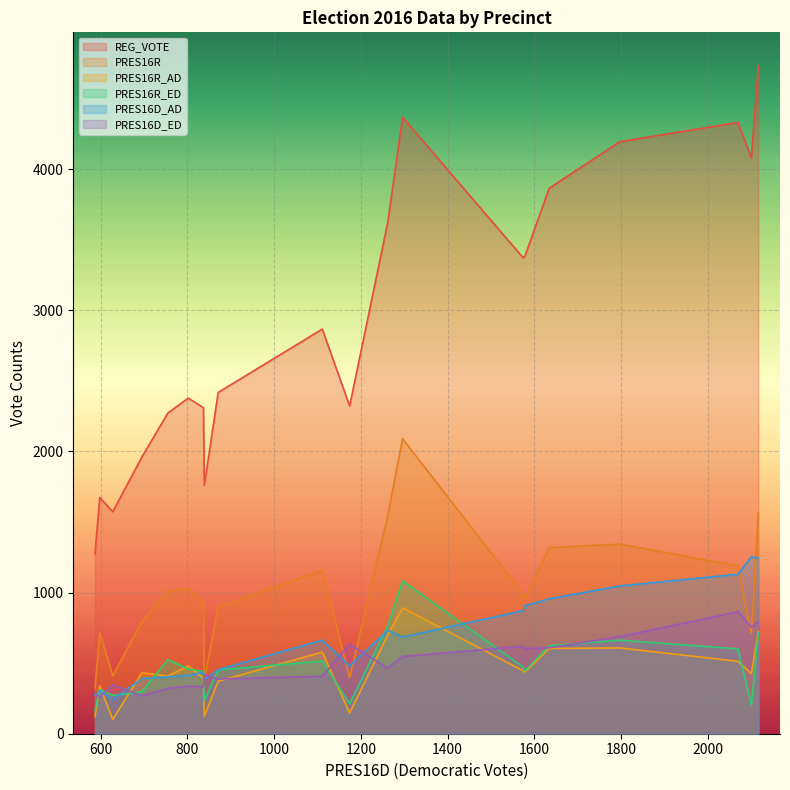

What position from the left is 1111?

11